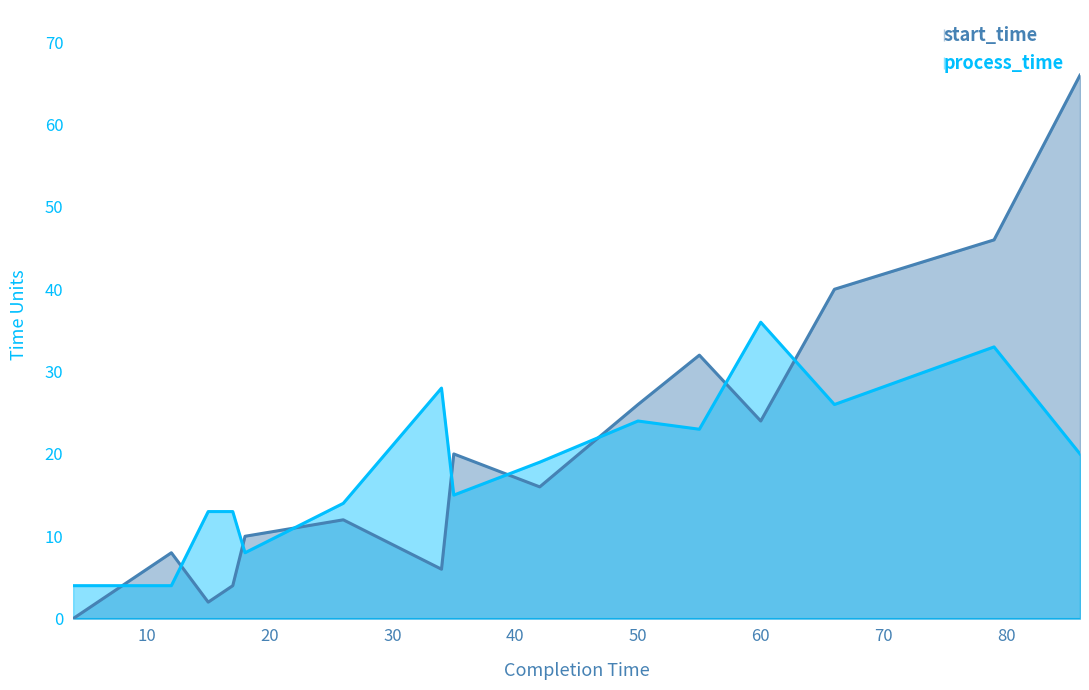

Does the chart display data point markers on the line(s)?

No